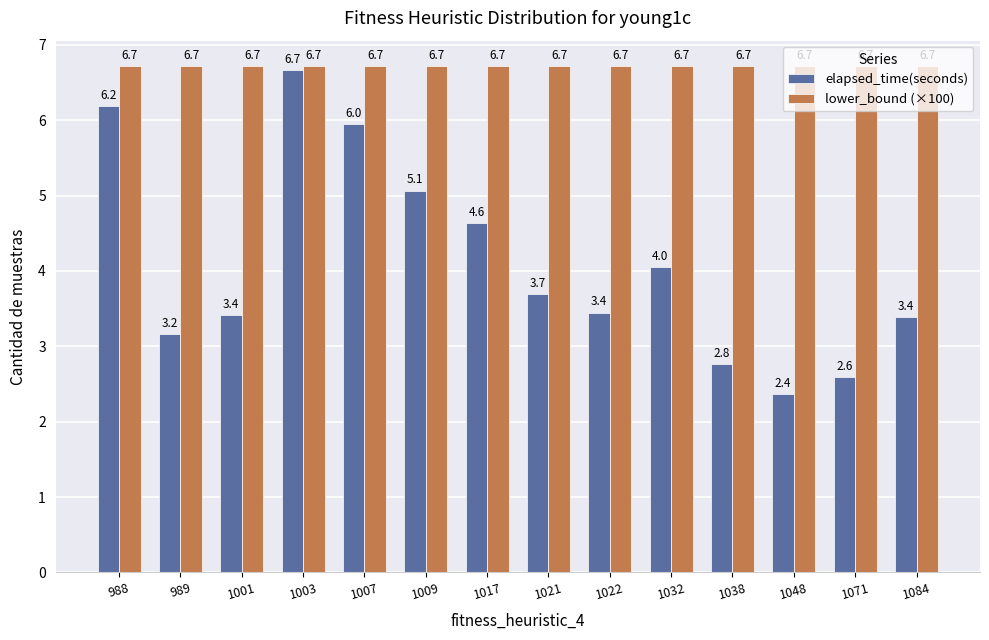

How many bars are there in total?

28